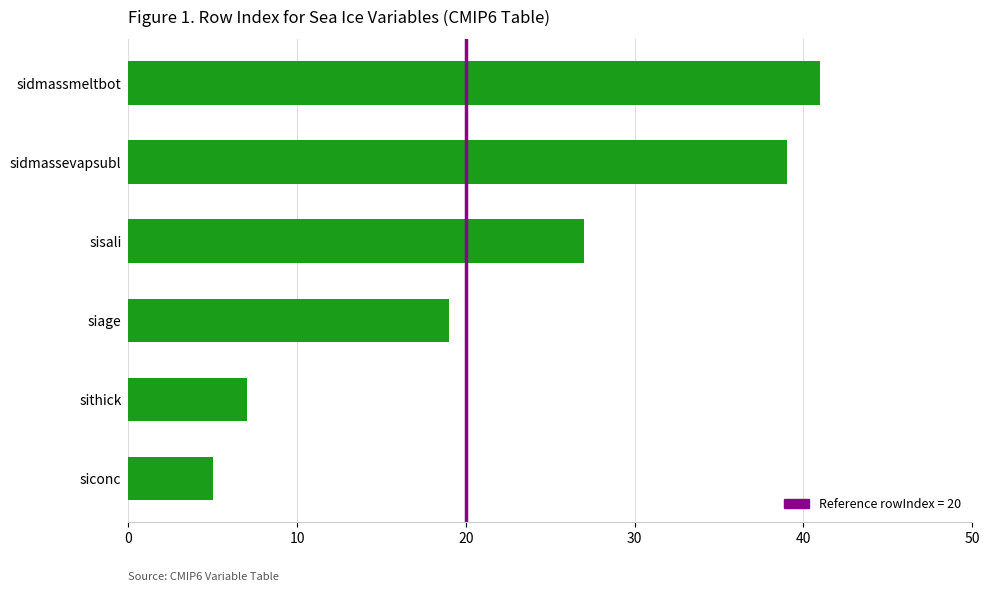

What is the minimum value shown in the chart?

5